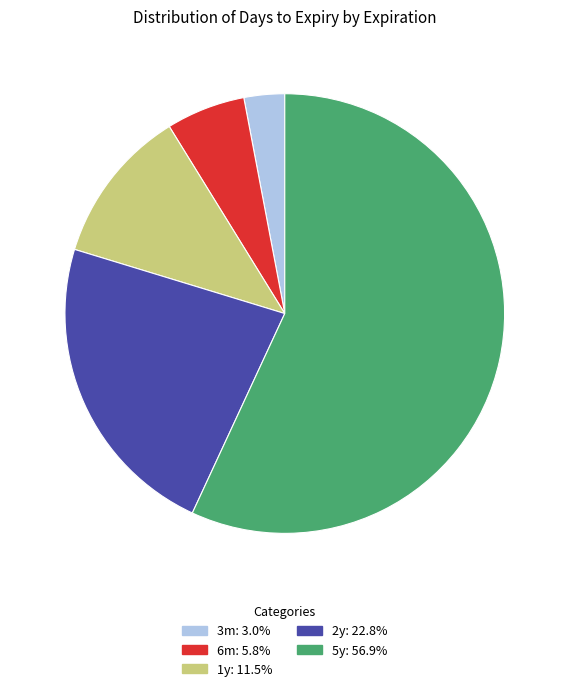

Combined, do 3m and 6m account for over 50%?

No